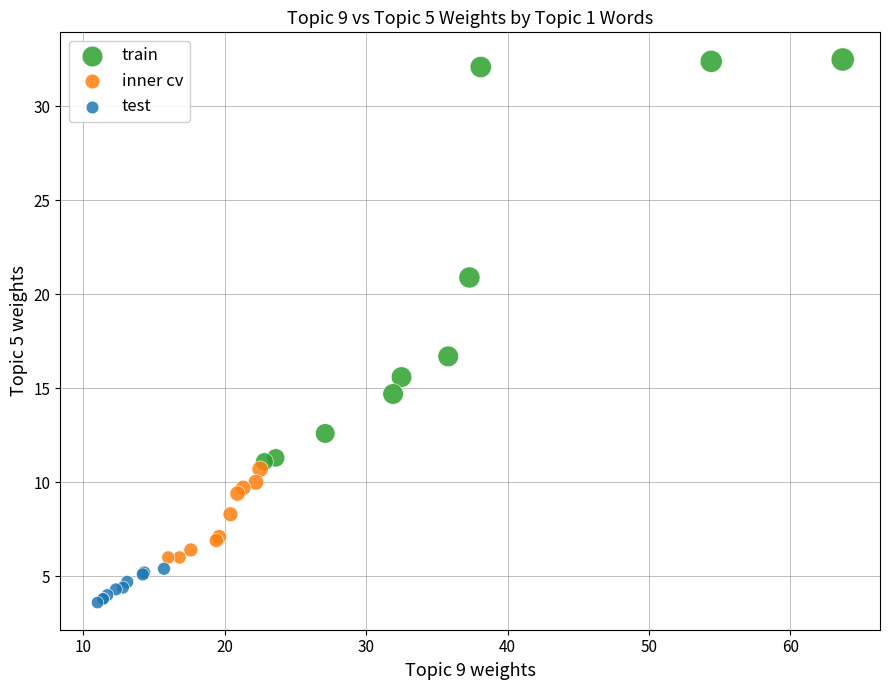

Which series contains the lowest Y value?

test